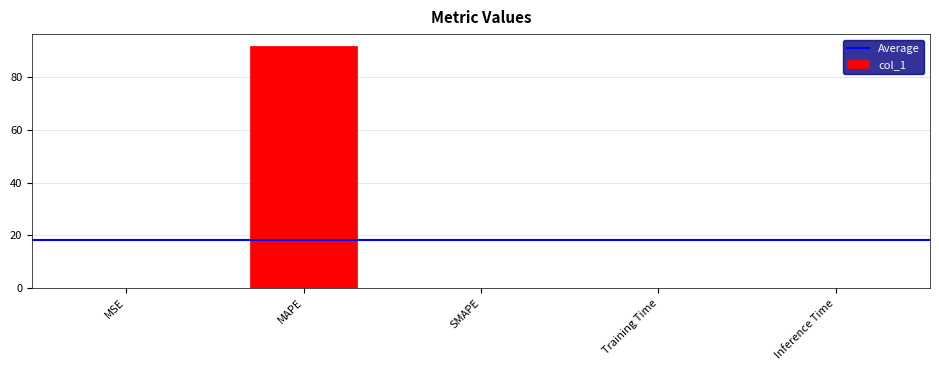

True or false: the data shows 0.0 at SMAPE.

True